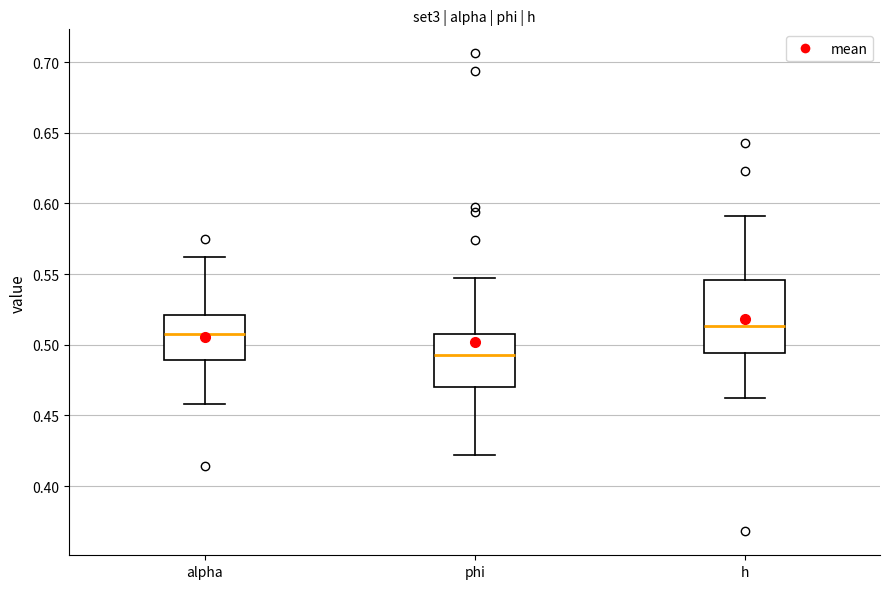

Which box has the highest median line?

h